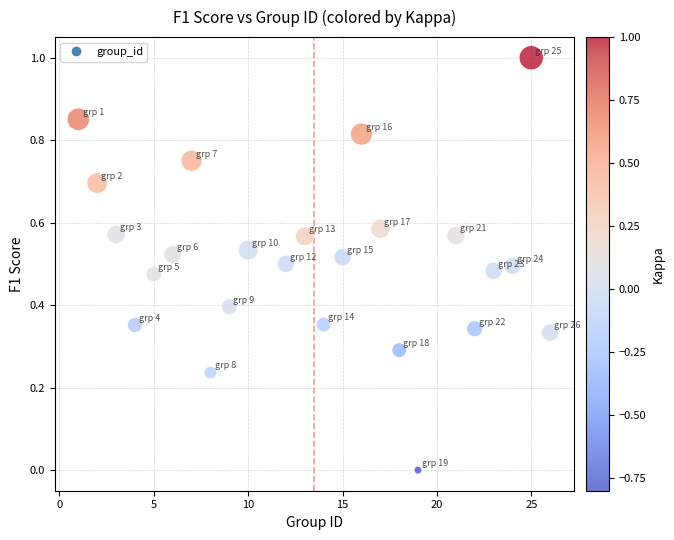

What is the range of Y values (max minus min)?

1.0